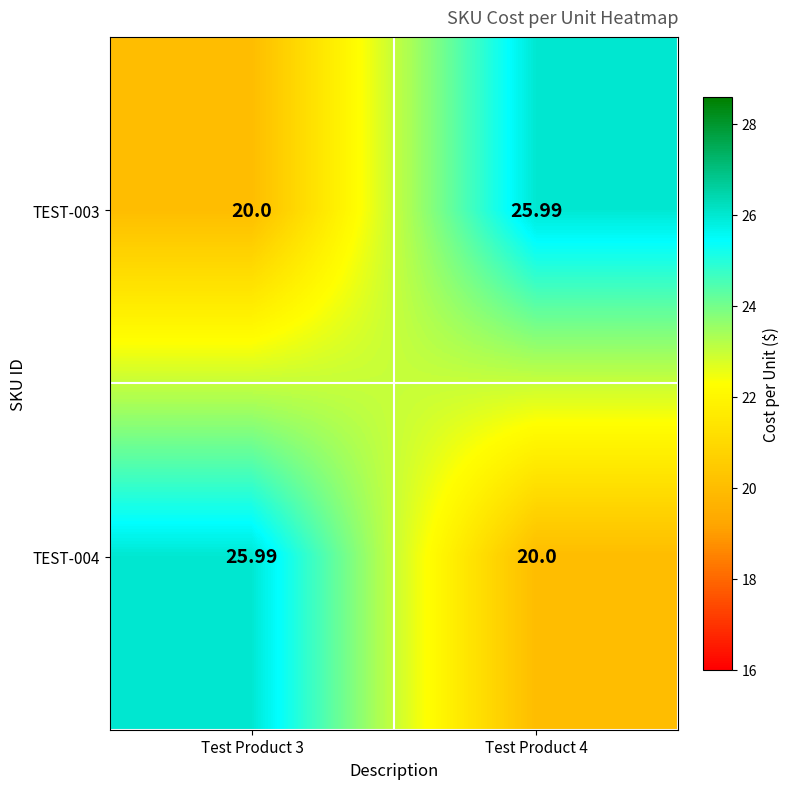

How many values in the TEST-004 series are below 25?

1